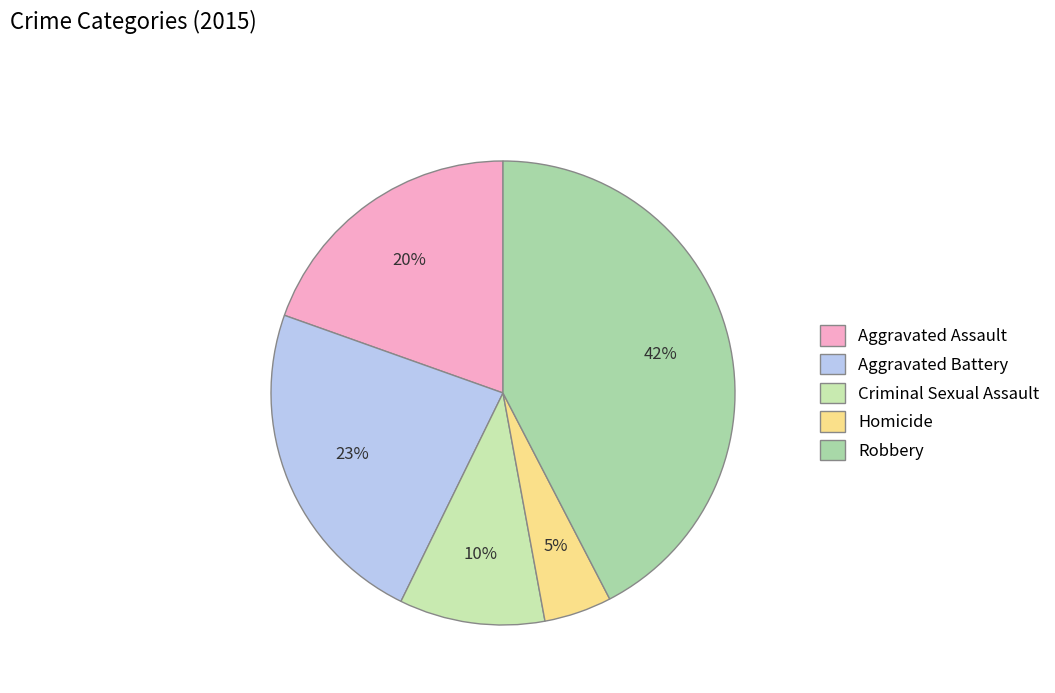

What percentage is NOT represented by Homicide?

95.3%